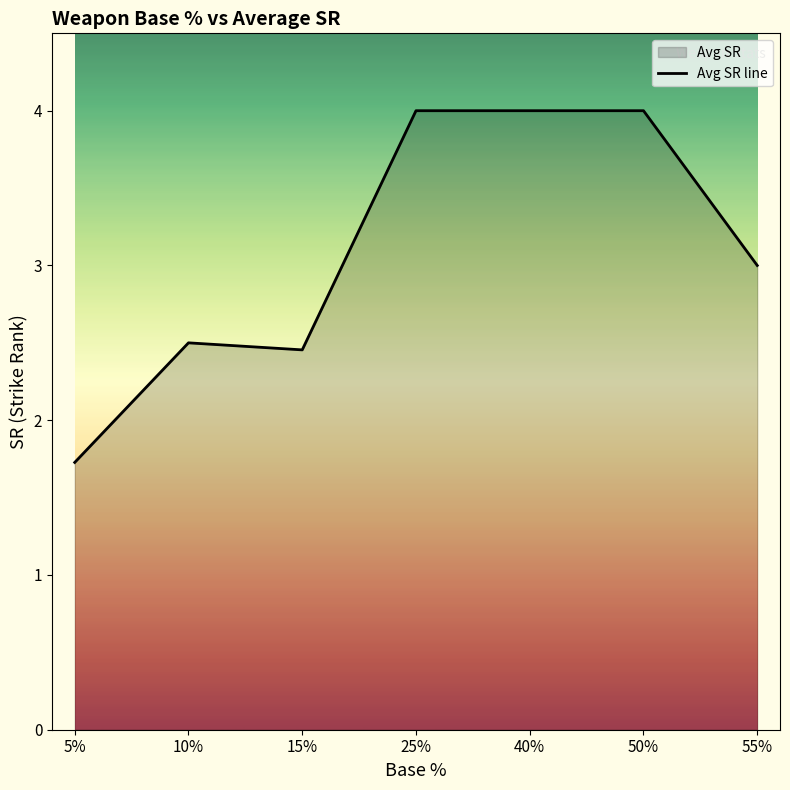

How many data points does each series have?

7